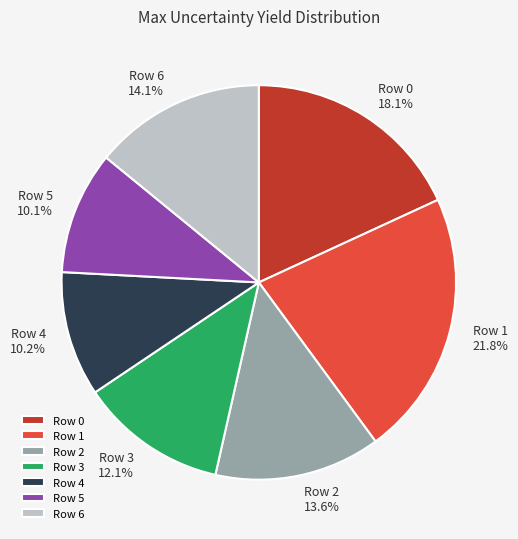

To the nearest percent, what portion does Row 1 represent?

22%